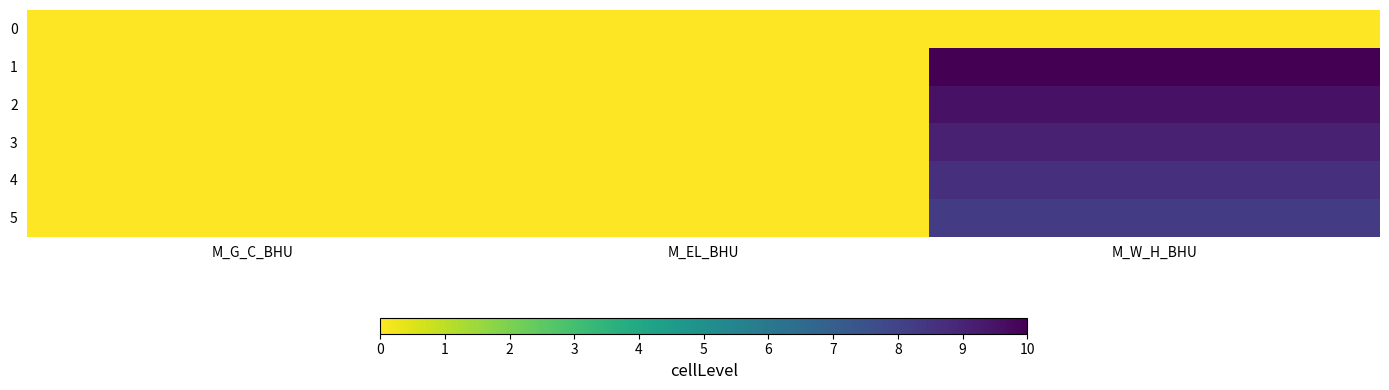

Which series has the largest range (max minus min)?

1